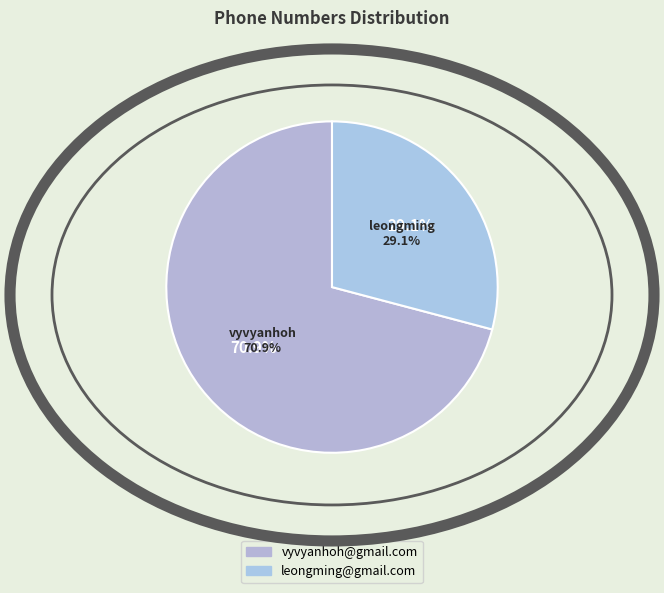

The vyvyanhoh@gmail.com slice represents 65% of the pie. True or false?

False